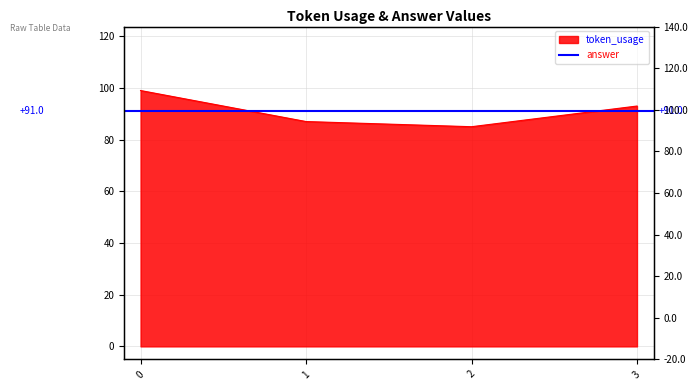

What is the value of the 4th point from the left?

93